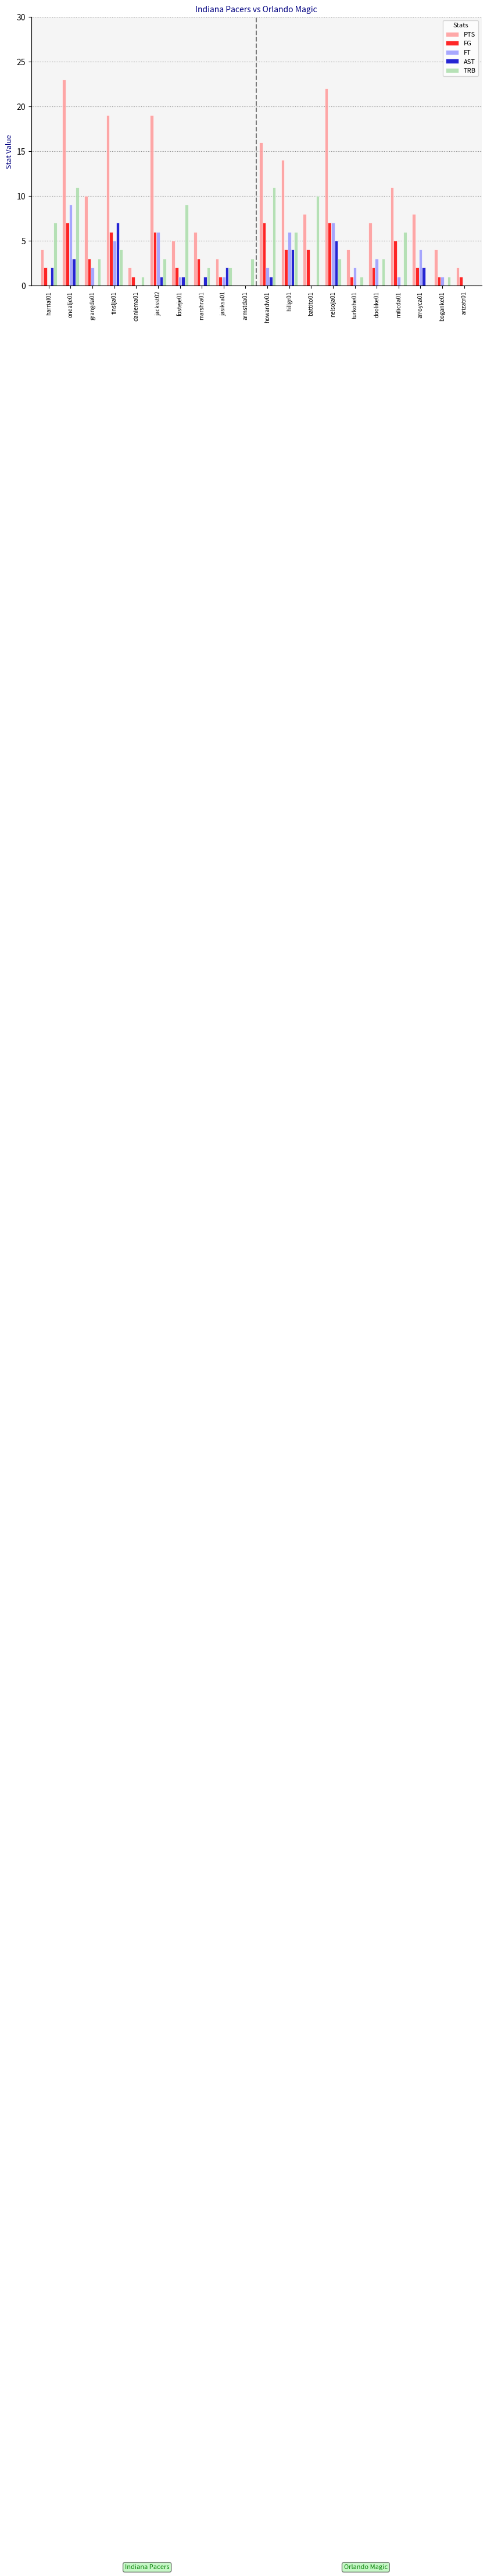

Is the value of FT at armstda01 greater than the value of PTS at tinslja01?

No